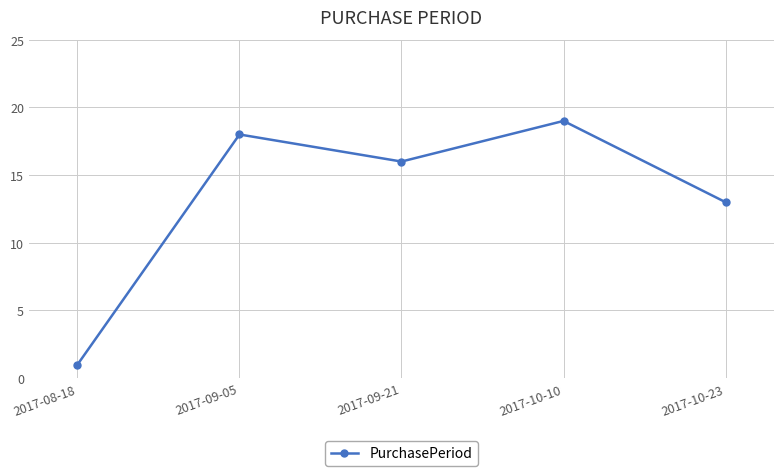

Reading left to right, list all the values displayed in this chart.

2017-08-18=1	2017-09-05=18	2017-09-21=16	2017-10-10=19	2017-10-23=13